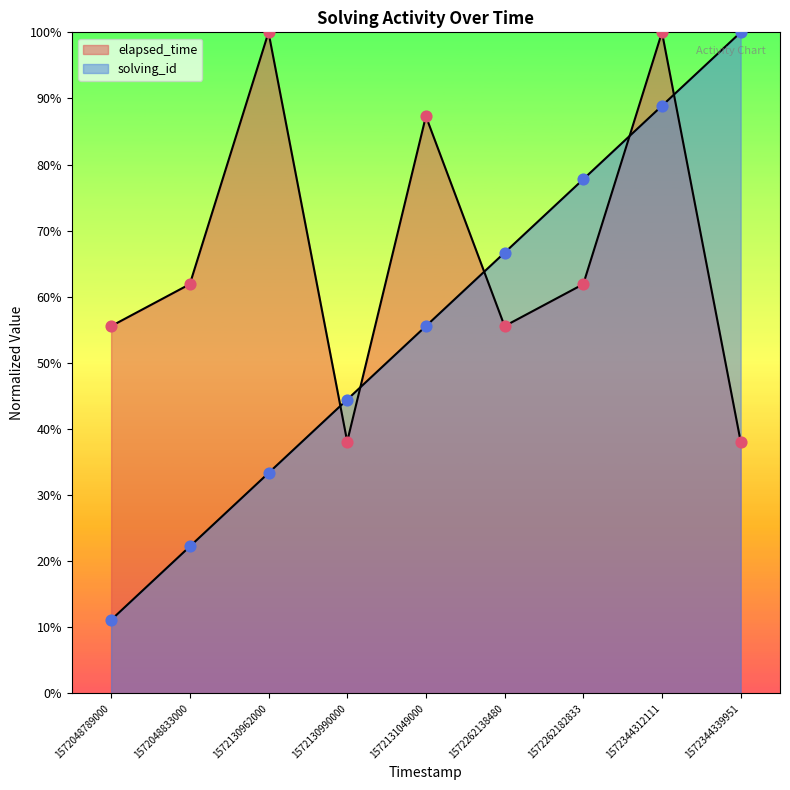

What is the total value across all series at 1572130990000?

0.8